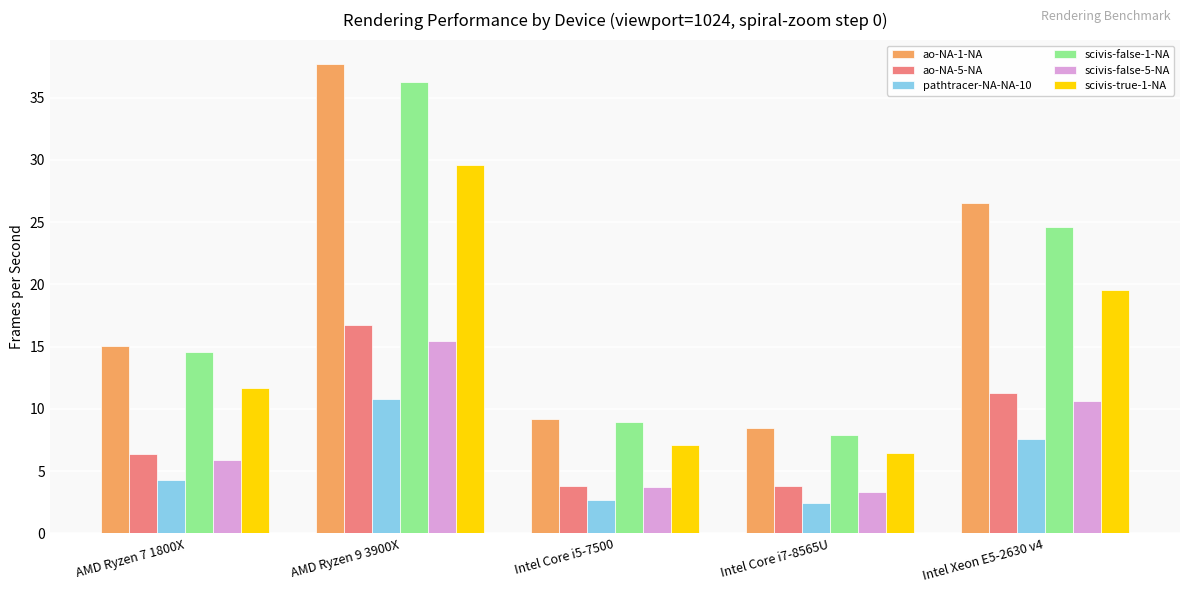

At which category is the sum across all series the highest?

AMD Ryzen 9 3900X